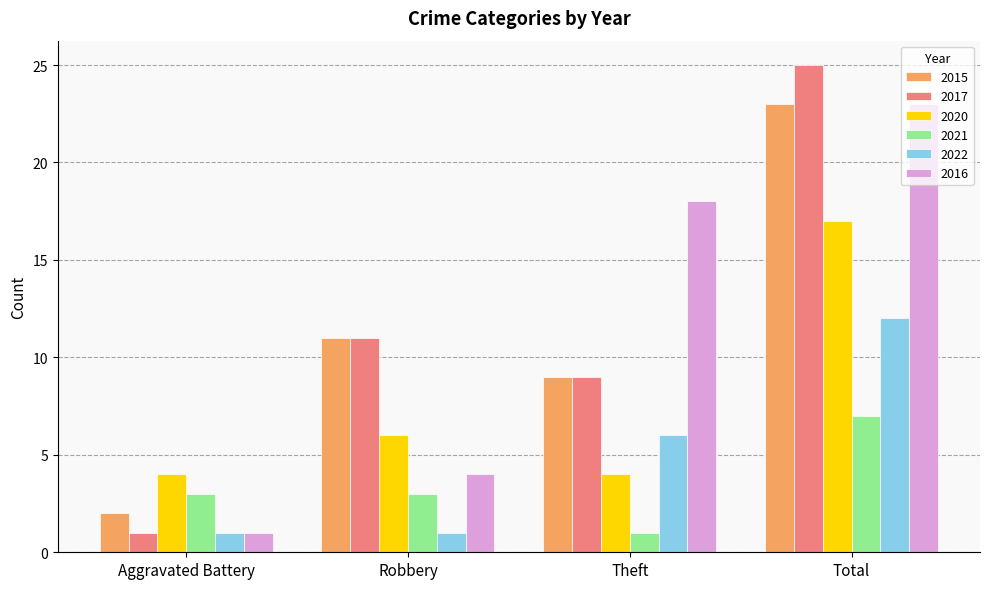

What is the smallest value displayed?

1